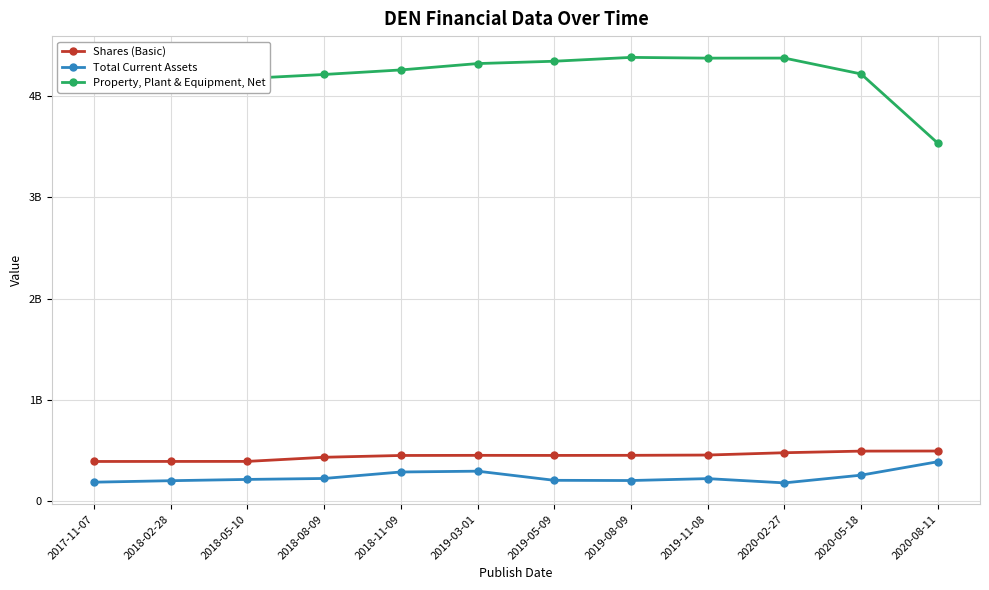

What are all the series names shown in the legend?

Shares (Basic), Total Current Assets, Property, Plant & Equipment, Net